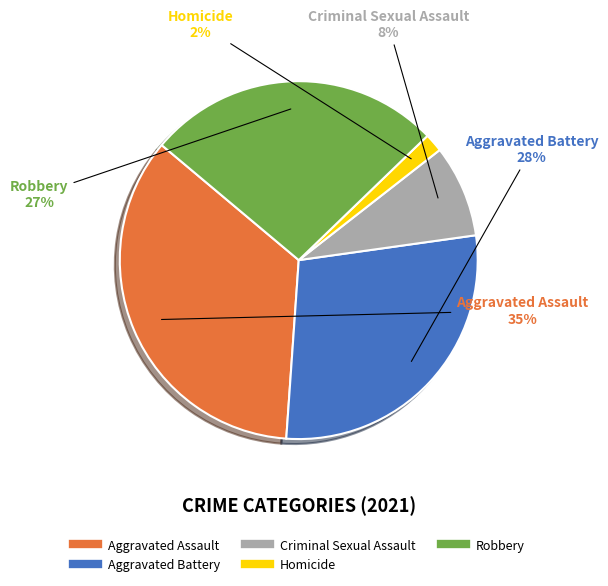

Between Homicide and Criminal Sexual Assault, which is larger?

Criminal Sexual Assault